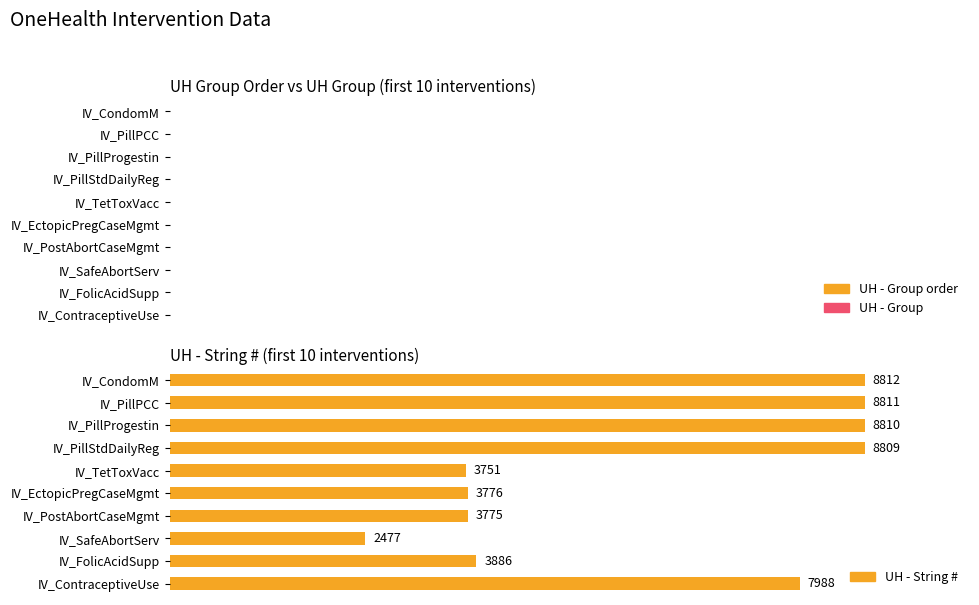

What is the lowest value of the UH - Group series?

1